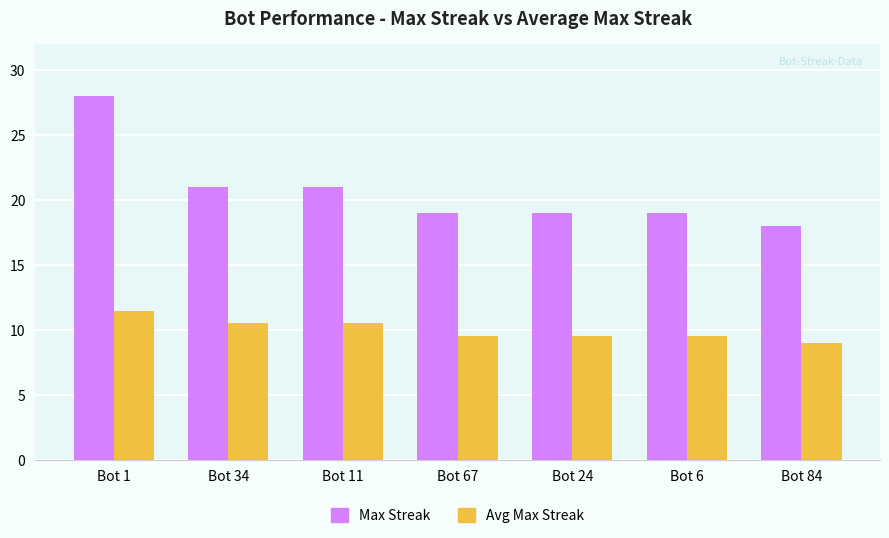

How many data points does each series have?

7